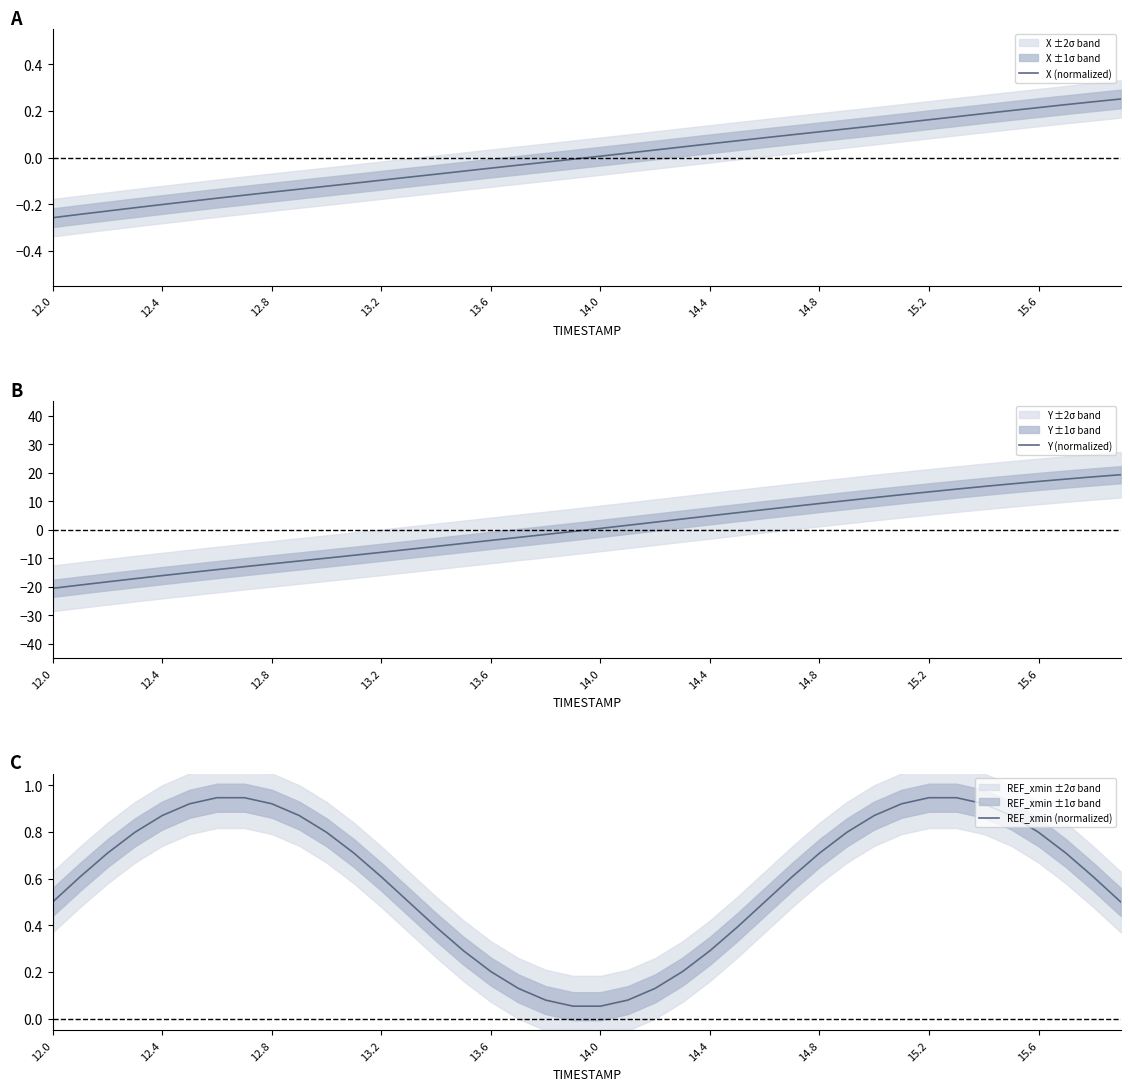

The Y (normalized) series shows -3.7 at 13.6. True or false?

True